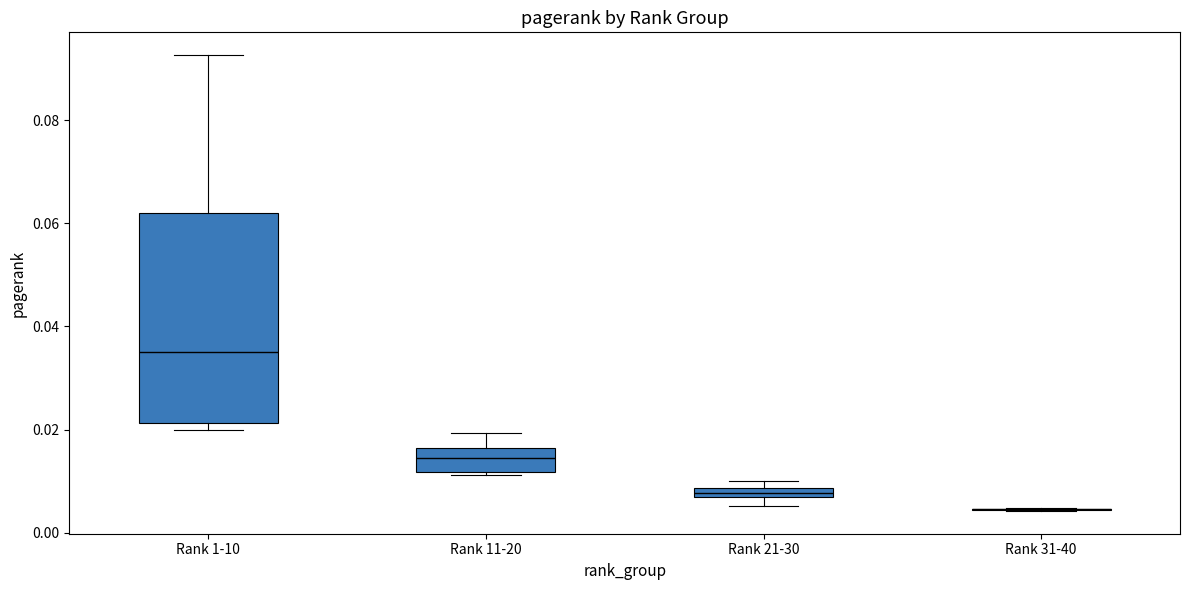

Where is the lower edge of the box for Rank 21-30 on the y-axis? The values are not printed on the chart, so give them approximately, as read against the axis.

0.006